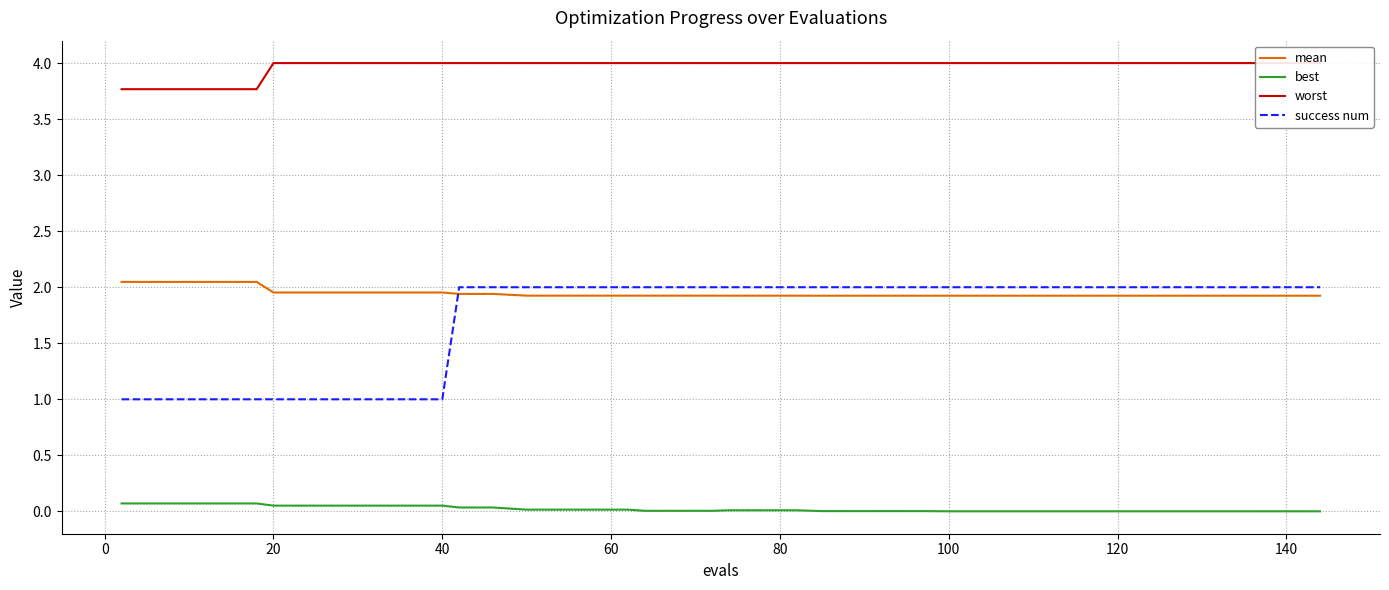

True or false: mean and best intersect in this chart.

False